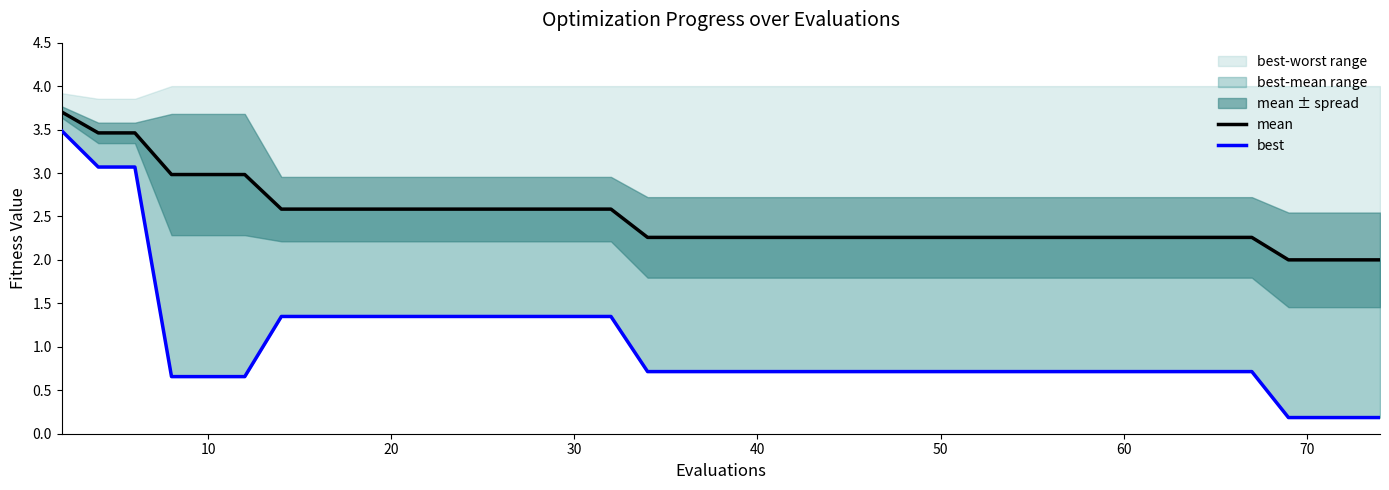

The mean series shows 0.6 at 80. True or false?

False